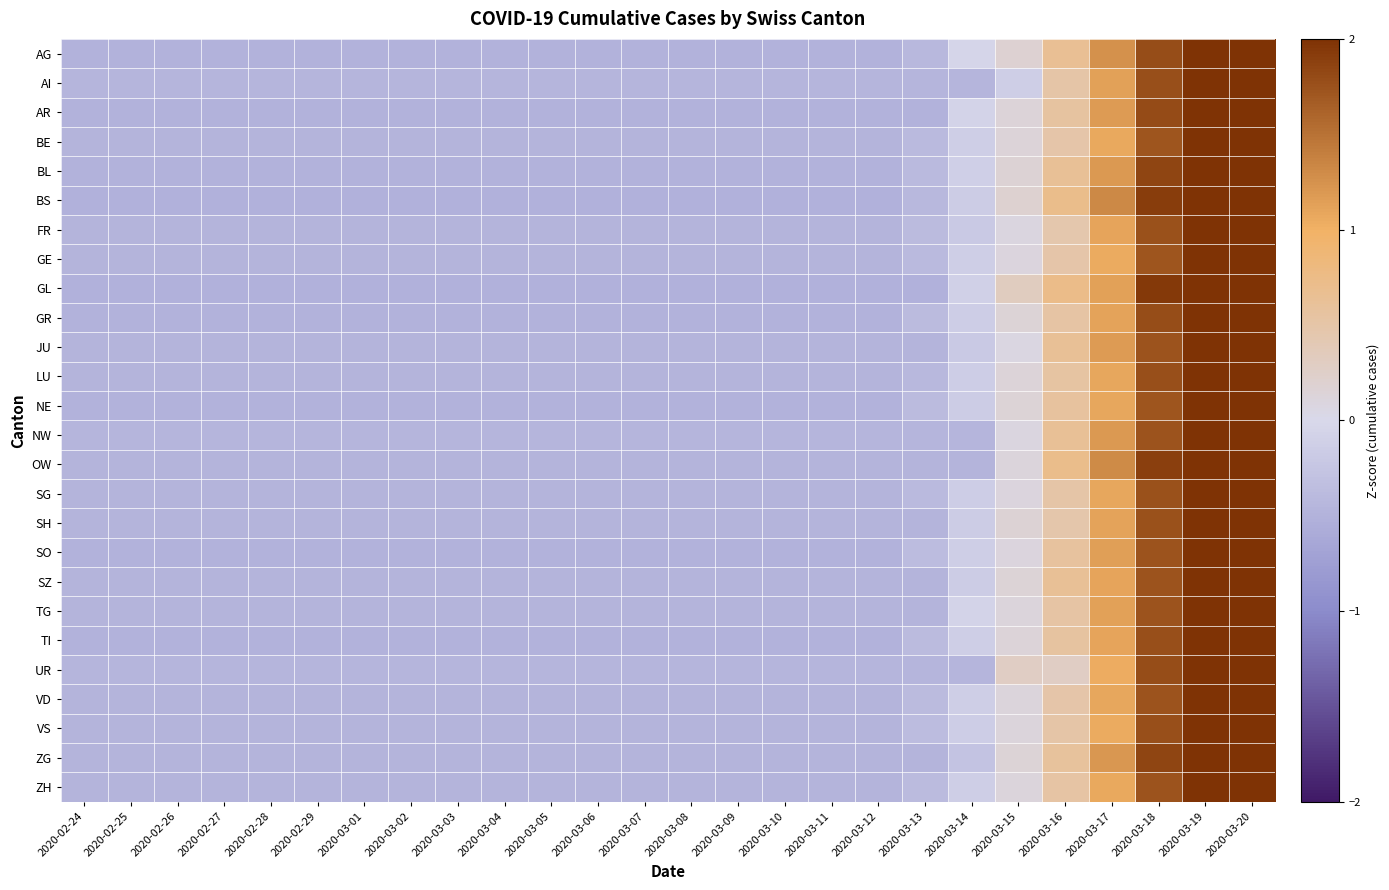

Reading left to right, extract all data points from this chart.

AG: 2020-02-24=-0.5	2020-02-25=-0.5	2020-02-26=-0.5	2020-02-27=-0.5	2020-02-28=-0.5	2020-02-29=-0.5	2020-03-01=-0.5	2020-03-02=-0.5	2020-03-03=-0.5	2020-03-04=-0.5	2020-03-05=-0.5	2020-03-06=-0.5	2020-03-07=-0.5	2020-03-08=-0.5	2020-03-09=-0.5	2020-03-10=-0.5	2020-03-11=-0.5	2020-03-12=-0.5	2020-03-13=-0.4	2020-03-14=-0.0	2020-03-15=0.2	2020-03-16=0.6	2020-03-17=1.3	2020-03-18=1.8	2020-03-19=2.2	2020-03-20=3.4
AI: 2020-02-24=-0.5	2020-02-25=-0.5	2020-02-26=-0.5	2020-02-27=-0.5	2020-02-28=-0.5	2020-02-29=-0.5	2020-03-01=-0.5	2020-03-02=-0.5	2020-03-03=-0.5	2020-03-04=-0.5	2020-03-05=-0.5	2020-03-06=-0.5	2020-03-07=-0.5	2020-03-08=-0.5	2020-03-09=-0.5	2020-03-10=-0.5	2020-03-11=-0.5	2020-03-12=-0.5	2020-03-13=-0.5	2020-03-14=-0.5	2020-03-15=-0.1	2020-03-16=0.5	2020-03-17=1.1	2020-03-18=1.8	2020-03-19=2.4	2020-03-20=3.4
AR: 2020-02-24=-0.5	2020-02-25=-0.5	2020-02-26=-0.5	2020-02-27=-0.5	2020-02-28=-0.5	2020-02-29=-0.5	2020-03-01=-0.5	2020-03-02=-0.5	2020-03-03=-0.5	2020-03-04=-0.5	2020-03-05=-0.5	2020-03-06=-0.5	2020-03-07=-0.5	2020-03-08=-0.5	2020-03-09=-0.5	2020-03-10=-0.5	2020-03-11=-0.5	2020-03-12=-0.5	2020-03-13=-0.5	2020-03-14=-0.1	2020-03-15=0.1	2020-03-16=0.6	2020-03-17=1.2	2020-03-18=1.8	2020-03-19=2.4	2020-03-20=3.3
BE: 2020-02-24=-0.5	2020-02-25=-0.5	2020-02-26=-0.5	2020-02-27=-0.5	2020-02-28=-0.5	2020-02-29=-0.5	2020-03-01=-0.5	2020-03-02=-0.5	2020-03-03=-0.5	2020-03-04=-0.5	2020-03-05=-0.5	2020-03-06=-0.5	2020-03-07=-0.5	2020-03-08=-0.5	2020-03-09=-0.5	2020-03-10=-0.5	2020-03-11=-0.5	2020-03-12=-0.5	2020-03-13=-0.4	2020-03-14=-0.1	2020-03-15=0.1	2020-03-16=0.5	2020-03-17=1.1	2020-03-18=1.7	2020-03-19=2.4	2020-03-20=3.4
BL: 2020-02-24=-0.5	2020-02-25=-0.5	2020-02-26=-0.5	2020-02-27=-0.5	2020-02-28=-0.5	2020-02-29=-0.5	2020-03-01=-0.5	2020-03-02=-0.5	2020-03-03=-0.5	2020-03-04=-0.5	2020-03-05=-0.5	2020-03-06=-0.5	2020-03-07=-0.5	2020-03-08=-0.5	2020-03-09=-0.5	2020-03-10=-0.5	2020-03-11=-0.5	2020-03-12=-0.5	2020-03-13=-0.4	2020-03-14=-0.1	2020-03-15=0.2	2020-03-16=0.6	2020-03-17=1.2	2020-03-18=1.9	2020-03-19=2.3	2020-03-20=3.3
BS: 2020-02-24=-0.5	2020-02-25=-0.5	2020-02-26=-0.5	2020-02-27=-0.5	2020-02-28=-0.5	2020-02-29=-0.5	2020-03-01=-0.5	2020-03-02=-0.5	2020-03-03=-0.5	2020-03-04=-0.5	2020-03-05=-0.5	2020-03-06=-0.5	2020-03-07=-0.5	2020-03-08=-0.5	2020-03-09=-0.5	2020-03-10=-0.5	2020-03-11=-0.5	2020-03-12=-0.5	2020-03-13=-0.4	2020-03-14=-0.2	2020-03-15=0.2	2020-03-16=0.7	2020-03-17=1.3	2020-03-18=1.9	2020-03-19=2.4	2020-03-20=3.1
FR: 2020-02-24=-0.5	2020-02-25=-0.5	2020-02-26=-0.5	2020-02-27=-0.5	2020-02-28=-0.5	2020-02-29=-0.5	2020-03-01=-0.5	2020-03-02=-0.5	2020-03-03=-0.5	2020-03-04=-0.5	2020-03-05=-0.5	2020-03-06=-0.5	2020-03-07=-0.5	2020-03-08=-0.5	2020-03-09=-0.5	2020-03-10=-0.5	2020-03-11=-0.5	2020-03-12=-0.5	2020-03-13=-0.4	2020-03-14=-0.2	2020-03-15=0.1	2020-03-16=0.5	2020-03-17=1.1	2020-03-18=1.8	2020-03-19=2.3	2020-03-20=3.4
GE: 2020-02-24=-0.5	2020-02-25=-0.5	2020-02-26=-0.5	2020-02-27=-0.5	2020-02-28=-0.5	2020-02-29=-0.5	2020-03-01=-0.5	2020-03-02=-0.5	2020-03-03=-0.5	2020-03-04=-0.5	2020-03-05=-0.5	2020-03-06=-0.5	2020-03-07=-0.5	2020-03-08=-0.5	2020-03-09=-0.5	2020-03-10=-0.5	2020-03-11=-0.5	2020-03-12=-0.5	2020-03-13=-0.4	2020-03-14=-0.1	2020-03-15=0.1	2020-03-16=0.5	2020-03-17=1.1	2020-03-18=1.7	2020-03-19=2.3	2020-03-20=3.4
GL: 2020-02-24=-0.5	2020-02-25=-0.5	2020-02-26=-0.5	2020-02-27=-0.5	2020-02-28=-0.5	2020-02-29=-0.5	2020-03-01=-0.5	2020-03-02=-0.5	2020-03-03=-0.5	2020-03-04=-0.5	2020-03-05=-0.5	2020-03-06=-0.5	2020-03-07=-0.5	2020-03-08=-0.5	2020-03-09=-0.5	2020-03-10=-0.5	2020-03-11=-0.5	2020-03-12=-0.5	2020-03-13=-0.5	2020-03-14=-0.1	2020-03-15=0.3	2020-03-16=0.7	2020-03-17=1.1	2020-03-18=1.9	2020-03-19=2.4	2020-03-20=3.2
GR: 2020-02-24=-0.5	2020-02-25=-0.5	2020-02-26=-0.5	2020-02-27=-0.5	2020-02-28=-0.5	2020-02-29=-0.5	2020-03-01=-0.5	2020-03-02=-0.5	2020-03-03=-0.5	2020-03-04=-0.5	2020-03-05=-0.5	2020-03-06=-0.5	2020-03-07=-0.5	2020-03-08=-0.5	2020-03-09=-0.5	2020-03-10=-0.5	2020-03-11=-0.5	2020-03-12=-0.5	2020-03-13=-0.4	2020-03-14=-0.1	2020-03-15=0.1	2020-03-16=0.5	2020-03-17=1.1	2020-03-18=1.8	2020-03-19=2.3	2020-03-20=3.4
JU: 2020-02-24=-0.5	2020-02-25=-0.5	2020-02-26=-0.5	2020-02-27=-0.5	2020-02-28=-0.5	2020-02-29=-0.5	2020-03-01=-0.5	2020-03-02=-0.5	2020-03-03=-0.5	2020-03-04=-0.5	2020-03-05=-0.5	2020-03-06=-0.5	2020-03-07=-0.5	2020-03-08=-0.5	2020-03-09=-0.5	2020-03-10=-0.5	2020-03-11=-0.5	2020-03-12=-0.5	2020-03-13=-0.5	2020-03-14=-0.2	2020-03-15=0.1	2020-03-16=0.6	2020-03-17=1.2	2020-03-18=1.7	2020-03-19=2.3	2020-03-20=3.4
LU: 2020-02-24=-0.5	2020-02-25=-0.5	2020-02-26=-0.5	2020-02-27=-0.5	2020-02-28=-0.5	2020-02-29=-0.5	2020-03-01=-0.5	2020-03-02=-0.5	2020-03-03=-0.5	2020-03-04=-0.5	2020-03-05=-0.5	2020-03-06=-0.5	2020-03-07=-0.5	2020-03-08=-0.5	2020-03-09=-0.5	2020-03-10=-0.5	2020-03-11=-0.5	2020-03-12=-0.5	2020-03-13=-0.4	2020-03-14=-0.1	2020-03-15=0.1	2020-03-16=0.5	2020-03-17=1.1	2020-03-18=1.8	2020-03-19=2.3	2020-03-20=3.4
NE: 2020-02-24=-0.5	2020-02-25=-0.5	2020-02-26=-0.5	2020-02-27=-0.5	2020-02-28=-0.5	2020-02-29=-0.5	2020-03-01=-0.5	2020-03-02=-0.5	2020-03-03=-0.5	2020-03-04=-0.5	2020-03-05=-0.5	2020-03-06=-0.5	2020-03-07=-0.5	2020-03-08=-0.5	2020-03-09=-0.5	2020-03-10=-0.5	2020-03-11=-0.5	2020-03-12=-0.5	2020-03-13=-0.4	2020-03-14=-0.2	2020-03-15=0.1	2020-03-16=0.6	2020-03-17=1.1	2020-03-18=1.7	2020-03-19=2.4	2020-03-20=3.4
NW: 2020-02-24=-0.5	2020-02-25=-0.5	2020-02-26=-0.5	2020-02-27=-0.5	2020-02-28=-0.5	2020-02-29=-0.5	2020-03-01=-0.5	2020-03-02=-0.5	2020-03-03=-0.5	2020-03-04=-0.5	2020-03-05=-0.5	2020-03-06=-0.5	2020-03-07=-0.5	2020-03-08=-0.5	2020-03-09=-0.5	2020-03-10=-0.5	2020-03-11=-0.5	2020-03-12=-0.5	2020-03-13=-0.5	2020-03-14=-0.5	2020-03-15=0.1	2020-03-16=0.6	2020-03-17=1.2	2020-03-18=1.7	2020-03-19=2.3	2020-03-20=3.4
OW: 2020-02-24=-0.5	2020-02-25=-0.5	2020-02-26=-0.5	2020-02-27=-0.5	2020-02-28=-0.5	2020-02-29=-0.5	2020-03-01=-0.5	2020-03-02=-0.5	2020-03-03=-0.5	2020-03-04=-0.5	2020-03-05=-0.5	2020-03-06=-0.5	2020-03-07=-0.5	2020-03-08=-0.5	2020-03-09=-0.5	2020-03-10=-0.5	2020-03-11=-0.5	2020-03-12=-0.5	2020-03-13=-0.5	2020-03-14=-0.5	2020-03-15=0.1	2020-03-16=0.7	2020-03-17=1.3	2020-03-18=1.9	2020-03-19=2.5	2020-03-20=3.1
SG: 2020-02-24=-0.5	2020-02-25=-0.5	2020-02-26=-0.5	2020-02-27=-0.5	2020-02-28=-0.5	2020-02-29=-0.5	2020-03-01=-0.5	2020-03-02=-0.5	2020-03-03=-0.5	2020-03-04=-0.5	2020-03-05=-0.5	2020-03-06=-0.5	2020-03-07=-0.5	2020-03-08=-0.5	2020-03-09=-0.5	2020-03-10=-0.5	2020-03-11=-0.5	2020-03-12=-0.5	2020-03-13=-0.4	2020-03-14=-0.1	2020-03-15=0.1	2020-03-16=0.5	2020-03-17=1.1	2020-03-18=1.8	2020-03-19=2.3	2020-03-20=3.4
SH: 2020-02-24=-0.5	2020-02-25=-0.5	2020-02-26=-0.5	2020-02-27=-0.5	2020-02-28=-0.5	2020-02-29=-0.5	2020-03-01=-0.5	2020-03-02=-0.5	2020-03-03=-0.5	2020-03-04=-0.5	2020-03-05=-0.5	2020-03-06=-0.5	2020-03-07=-0.5	2020-03-08=-0.5	2020-03-09=-0.5	2020-03-10=-0.5	2020-03-11=-0.5	2020-03-12=-0.5	2020-03-13=-0.5	2020-03-14=-0.2	2020-03-15=0.2	2020-03-16=0.5	2020-03-17=1.1	2020-03-18=1.8	2020-03-19=2.4	2020-03-20=3.4
SO: 2020-02-24=-0.5	2020-02-25=-0.5	2020-02-26=-0.5	2020-02-27=-0.5	2020-02-28=-0.5	2020-02-29=-0.5	2020-03-01=-0.5	2020-03-02=-0.5	2020-03-03=-0.5	2020-03-04=-0.5	2020-03-05=-0.5	2020-03-06=-0.5	2020-03-07=-0.5	2020-03-08=-0.5	2020-03-09=-0.5	2020-03-10=-0.5	2020-03-11=-0.5	2020-03-12=-0.5	2020-03-13=-0.4	2020-03-14=-0.1	2020-03-15=0.1	2020-03-16=0.6	2020-03-17=1.2	2020-03-18=1.7	2020-03-19=2.3	2020-03-20=3.4
SZ: 2020-02-24=-0.5	2020-02-25=-0.5	2020-02-26=-0.5	2020-02-27=-0.5	2020-02-28=-0.5	2020-02-29=-0.5	2020-03-01=-0.5	2020-03-02=-0.5	2020-03-03=-0.5	2020-03-04=-0.5	2020-03-05=-0.5	2020-03-06=-0.5	2020-03-07=-0.5	2020-03-08=-0.5	2020-03-09=-0.5	2020-03-10=-0.5	2020-03-11=-0.5	2020-03-12=-0.5	2020-03-13=-0.5	2020-03-14=-0.2	2020-03-15=0.2	2020-03-16=0.6	2020-03-17=1.1	2020-03-18=1.7	2020-03-19=2.4	2020-03-20=3.3
TG: 2020-02-24=-0.5	2020-02-25=-0.5	2020-02-26=-0.5	2020-02-27=-0.5	2020-02-28=-0.5	2020-02-29=-0.5	2020-03-01=-0.5	2020-03-02=-0.5	2020-03-03=-0.5	2020-03-04=-0.5	2020-03-05=-0.5	2020-03-06=-0.5	2020-03-07=-0.5	2020-03-08=-0.5	2020-03-09=-0.5	2020-03-10=-0.5	2020-03-11=-0.5	2020-03-12=-0.5	2020-03-13=-0.5	2020-03-14=-0.1	2020-03-15=0.1	2020-03-16=0.5	2020-03-17=1.1	2020-03-18=1.7	2020-03-19=2.4	2020-03-20=3.4
TI: 2020-02-24=-0.5	2020-02-25=-0.5	2020-02-26=-0.5	2020-02-27=-0.5	2020-02-28=-0.5	2020-02-29=-0.5	2020-03-01=-0.5	2020-03-02=-0.5	2020-03-03=-0.5	2020-03-04=-0.5	2020-03-05=-0.5	2020-03-06=-0.5	2020-03-07=-0.5	2020-03-08=-0.5	2020-03-09=-0.5	2020-03-10=-0.5	2020-03-11=-0.5	2020-03-12=-0.5	2020-03-13=-0.4	2020-03-14=-0.1	2020-03-15=0.1	2020-03-16=0.6	2020-03-17=1.1	2020-03-18=1.8	2020-03-19=2.4	2020-03-20=3.4
UR: 2020-02-24=-0.5	2020-02-25=-0.5	2020-02-26=-0.5	2020-02-27=-0.5	2020-02-28=-0.5	2020-02-29=-0.5	2020-03-01=-0.5	2020-03-02=-0.5	2020-03-03=-0.5	2020-03-04=-0.5	2020-03-05=-0.5	2020-03-06=-0.5	2020-03-07=-0.5	2020-03-08=-0.5	2020-03-09=-0.5	2020-03-10=-0.5	2020-03-11=-0.5	2020-03-12=-0.5	2020-03-13=-0.5	2020-03-14=-0.5	2020-03-15=0.3	2020-03-16=0.3	2020-03-17=1.0	2020-03-18=1.8	2020-03-19=2.5	2020-03-20=3.3
VD: 2020-02-24=-0.5	2020-02-25=-0.5	2020-02-26=-0.5	2020-02-27=-0.5	2020-02-28=-0.5	2020-02-29=-0.5	2020-03-01=-0.5	2020-03-02=-0.5	2020-03-03=-0.5	2020-03-04=-0.5	2020-03-05=-0.5	2020-03-06=-0.5	2020-03-07=-0.5	2020-03-08=-0.5	2020-03-09=-0.5	2020-03-10=-0.5	2020-03-11=-0.5	2020-03-12=-0.5	2020-03-13=-0.4	2020-03-14=-0.1	2020-03-15=0.1	2020-03-16=0.5	2020-03-17=1.1	2020-03-18=1.7	2020-03-19=2.3	2020-03-20=3.4
VS: 2020-02-24=-0.5	2020-02-25=-0.5	2020-02-26=-0.5	2020-02-27=-0.5	2020-02-28=-0.5	2020-02-29=-0.5	2020-03-01=-0.5	2020-03-02=-0.5	2020-03-03=-0.5	2020-03-04=-0.5	2020-03-05=-0.5	2020-03-06=-0.5	2020-03-07=-0.5	2020-03-08=-0.5	2020-03-09=-0.5	2020-03-10=-0.5	2020-03-11=-0.5	2020-03-12=-0.5	2020-03-13=-0.4	2020-03-14=-0.2	2020-03-15=0.1	2020-03-16=0.5	2020-03-17=1.1	2020-03-18=1.8	2020-03-19=2.3	2020-03-20=3.4
ZG: 2020-02-24=-0.5	2020-02-25=-0.5	2020-02-26=-0.5	2020-02-27=-0.5	2020-02-28=-0.5	2020-02-29=-0.5	2020-03-01=-0.5	2020-03-02=-0.5	2020-03-03=-0.5	2020-03-04=-0.5	2020-03-05=-0.5	2020-03-06=-0.5	2020-03-07=-0.5	2020-03-08=-0.5	2020-03-09=-0.5	2020-03-10=-0.5	2020-03-11=-0.5	2020-03-12=-0.5	2020-03-13=-0.5	2020-03-14=-0.3	2020-03-15=0.2	2020-03-16=0.6	2020-03-17=1.2	2020-03-18=1.8	2020-03-19=2.3	2020-03-20=3.3
ZH: 2020-02-24=-0.5	2020-02-25=-0.5	2020-02-26=-0.5	2020-02-27=-0.5	2020-02-28=-0.5	2020-02-29=-0.5	2020-03-01=-0.5	2020-03-02=-0.5	2020-03-03=-0.5	2020-03-04=-0.5	2020-03-05=-0.5	2020-03-06=-0.5	2020-03-07=-0.5	2020-03-08=-0.5	2020-03-09=-0.5	2020-03-10=-0.5	2020-03-11=-0.5	2020-03-12=-0.5	2020-03-13=-0.4	2020-03-14=-0.1	2020-03-15=0.1	2020-03-16=0.5	2020-03-17=1.1	2020-03-18=1.7	2020-03-19=2.4	2020-03-20=3.4